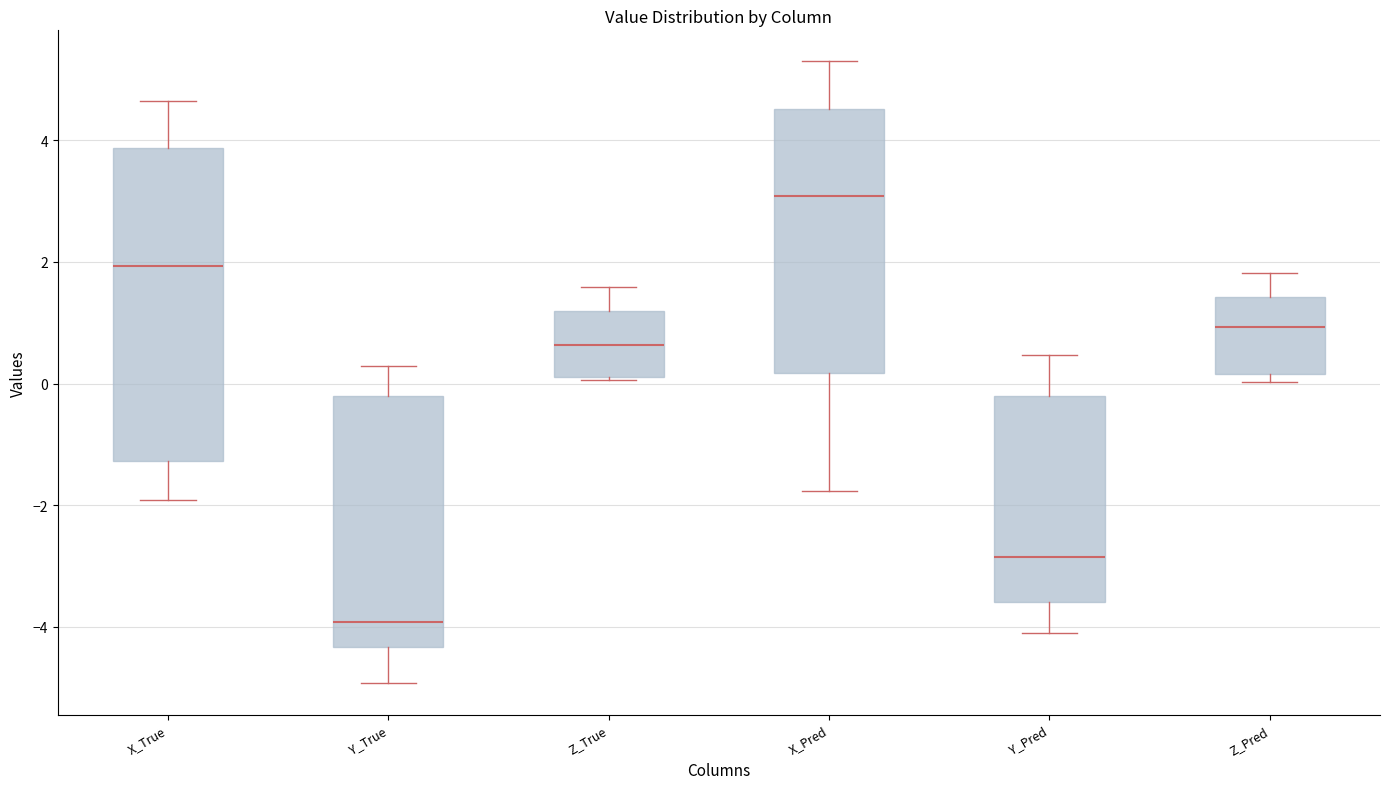

Reading left to right, read every box against the y-axis: the position of its median line, the range the box covers, and the ends of its whiskers. The values are not printed on the chart, so give them approximately, as read against the axis.

X_True: median 2.0, box -1.2 to 3.8, whiskers -2.0 to 4.6
Y_True: median -4.0, box -4.4 to -0.2, whiskers -5.0 to 0.2
Z_True: median 0.6, box 0.2 to 1.2, whiskers 0.0 to 1.6
X_Pred: median 3.0, box 0.2 to 4.6, whiskers -1.8 to 5.4
Y_Pred: median -2.8, box -3.6 to -0.2, whiskers -4.2 to 0.4
Z_Pred: median 1.0, box 0.2 to 1.4, whiskers 0.0 to 1.8